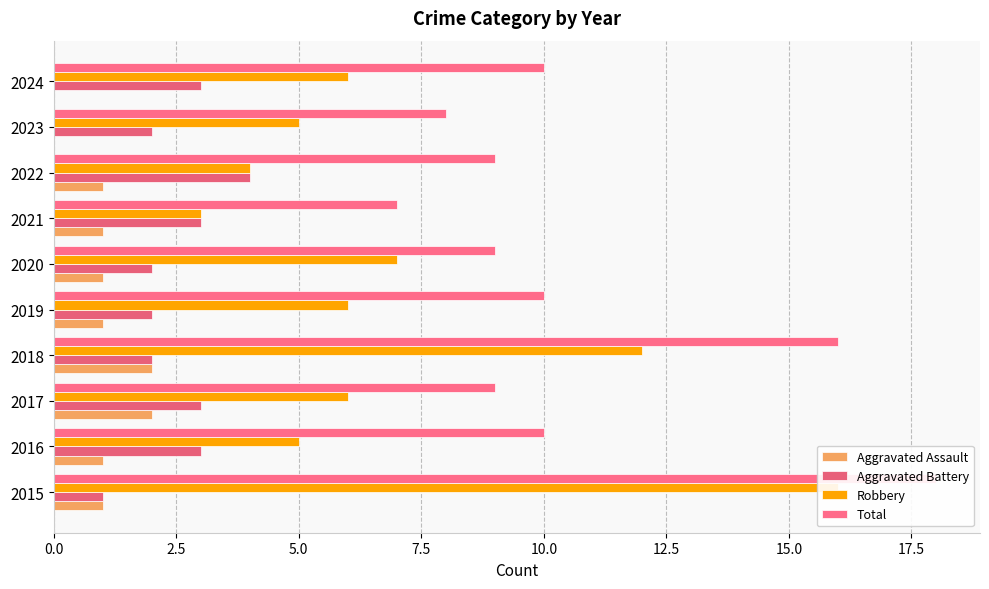

True or false: Aggravated Assault has a value of 1 at 2016.

True